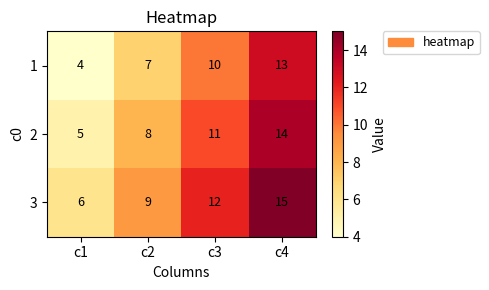

Rank the series by their average value, from highest to lowest.

3, 2, 1